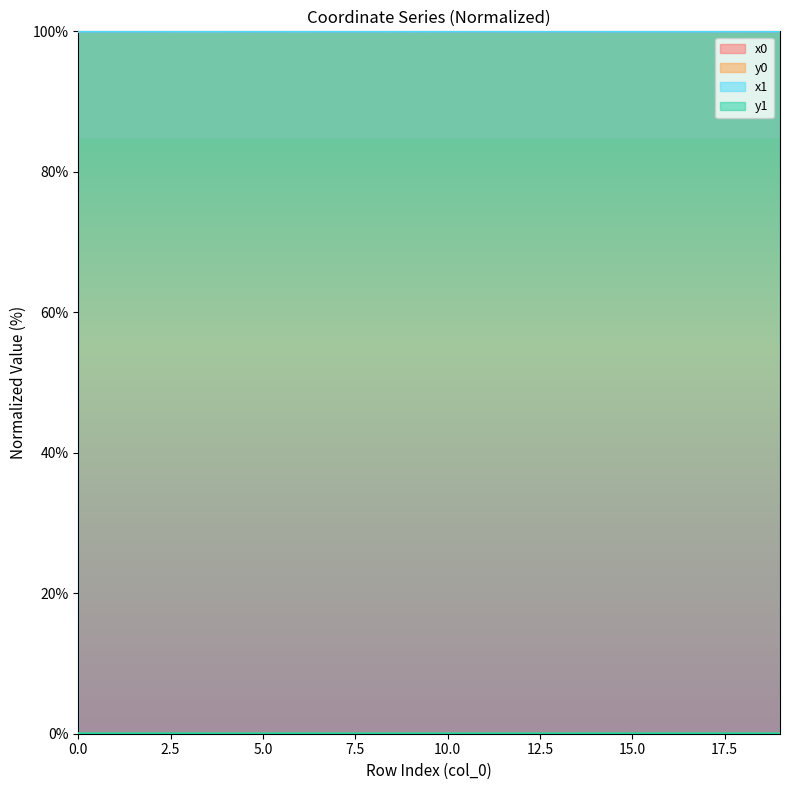

What are all the series names shown in the legend?

x0, y0, x1, y1